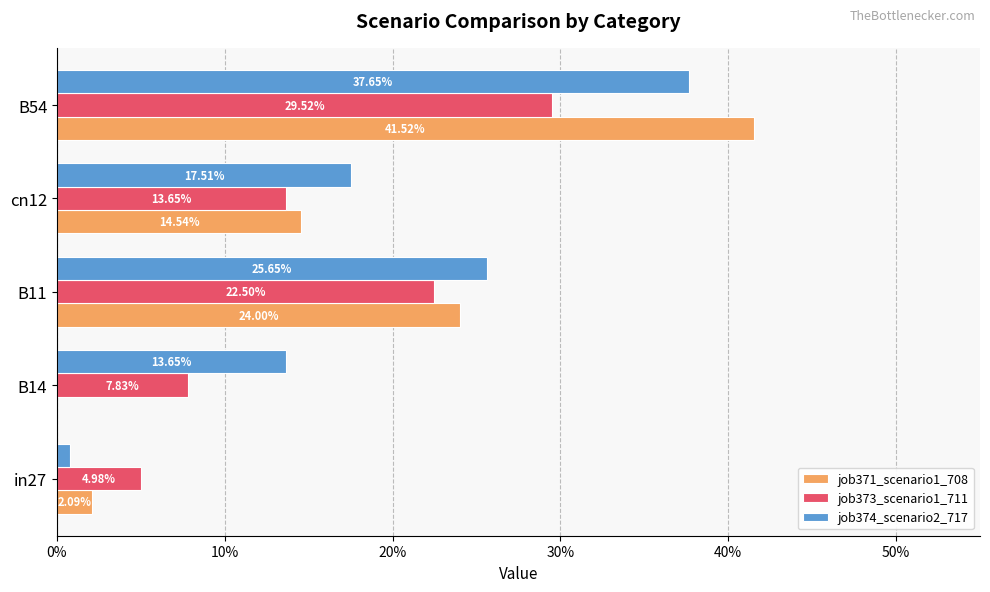

What are all the series names shown in the legend?

job371_scenario1_708, job373_scenario1_711, job374_scenario2_717